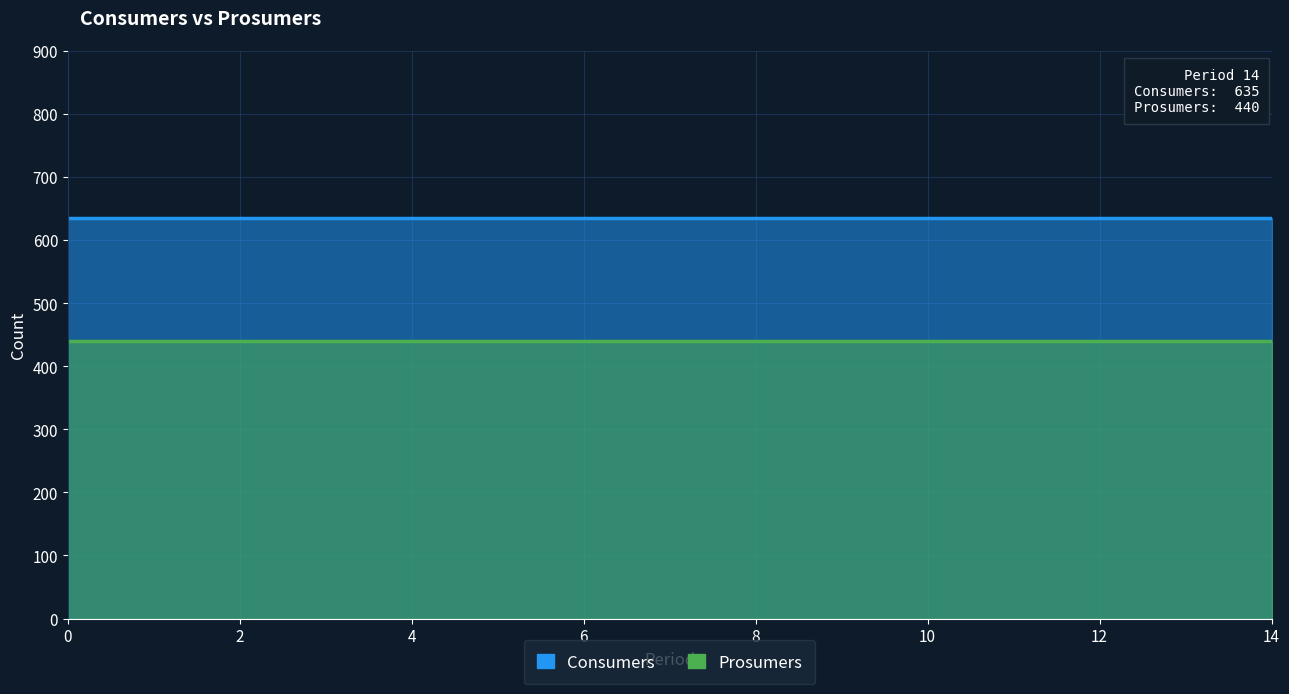

Rank the categories by Consumers value from lowest to highest.

0, 1, 2, 3, 4, 5, 6, 7, 8, 9, 10, 11, 12, 13, 14